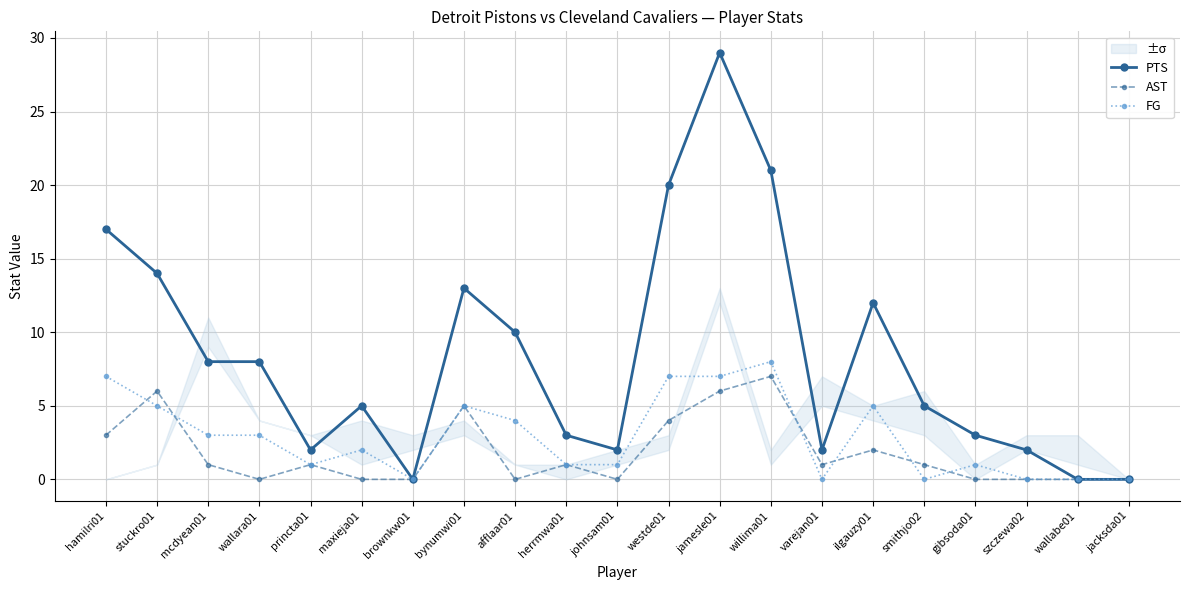

Reading left to right, transcribe all the data shown in this chart.

PTS: 17	14	8	8	2	5	0	13	10	3	2	20	29	21	2	12	5	3	2	0	0
AST: 3	6	1	0	1	0	0	5	0	1	0	4	6	7	1	2	1	0	0	0	0
FG: 7	5	3	3	1	2	0	5	4	1	1	7	7	8	0	5	0	1	0	0	0